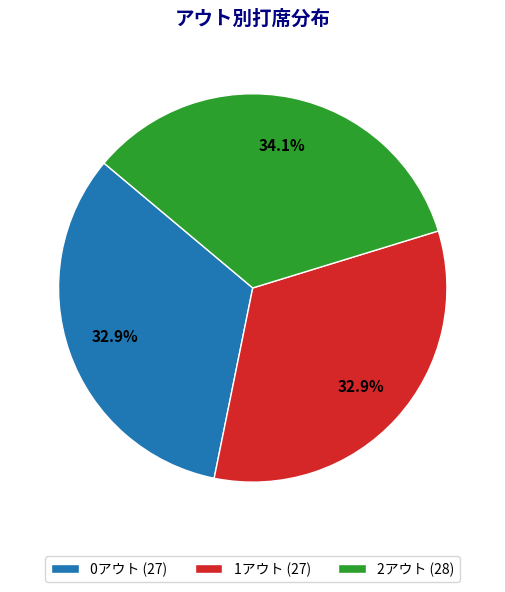

To the nearest percent, what is the difference between the 0アウト and 2アウト slice percentages?

1%